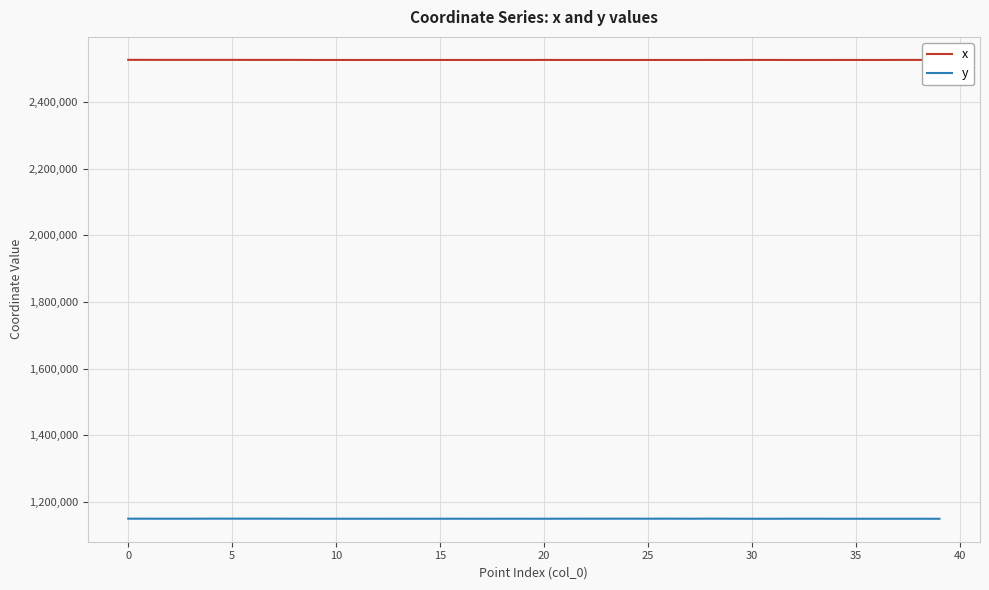

Which series has the largest total across all categories?

x